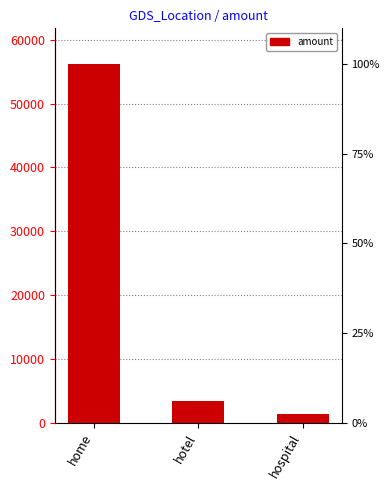

At which label does the data first exceed 3456?

home